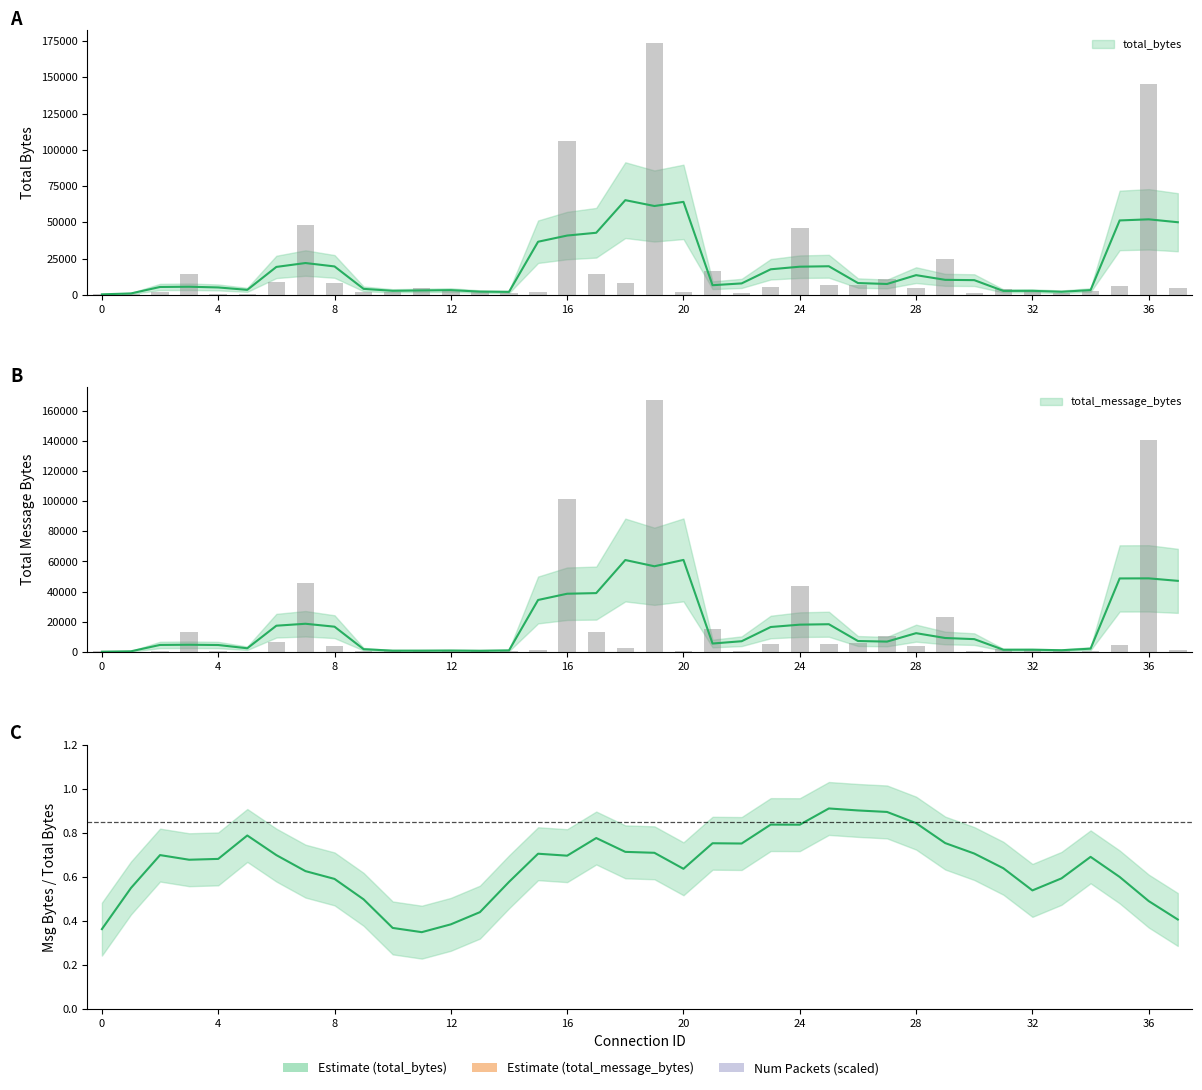

At which label does total_bytes reach its minimum?

1